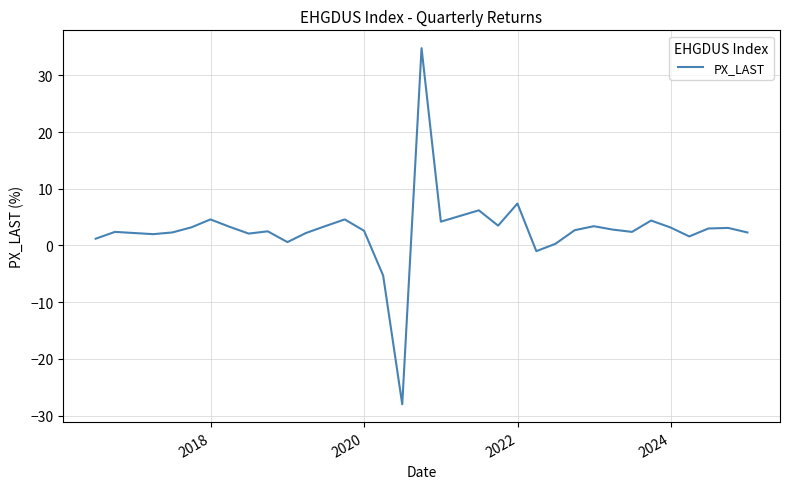

What is the greatest value displayed?

34.8